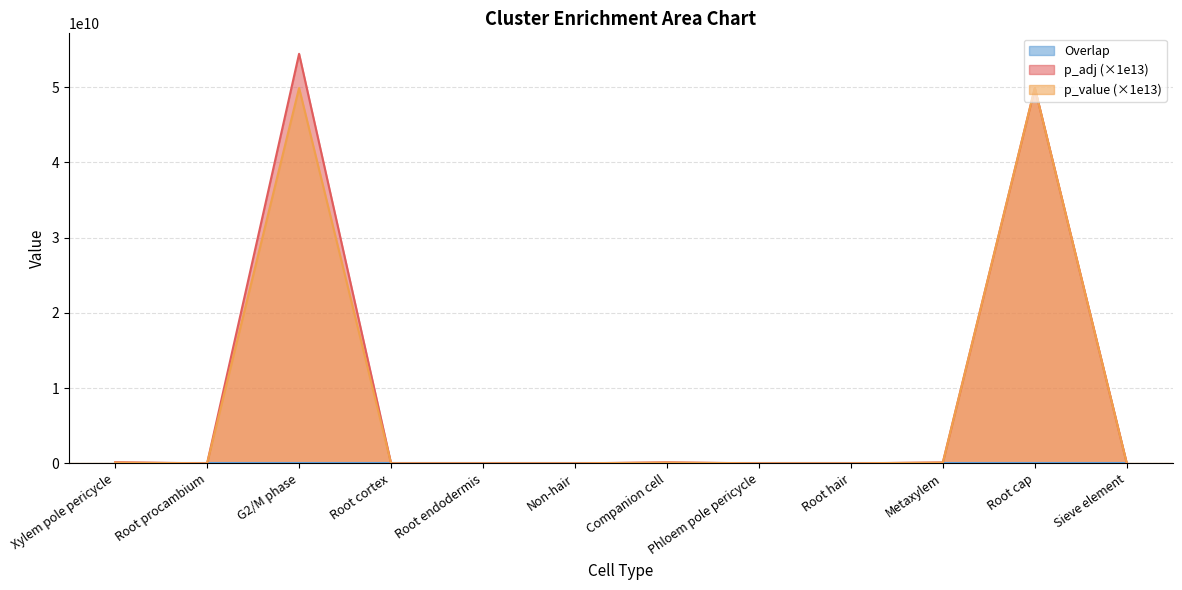

What are all the series names shown in the legend?

p_adj, p_value, Overlap